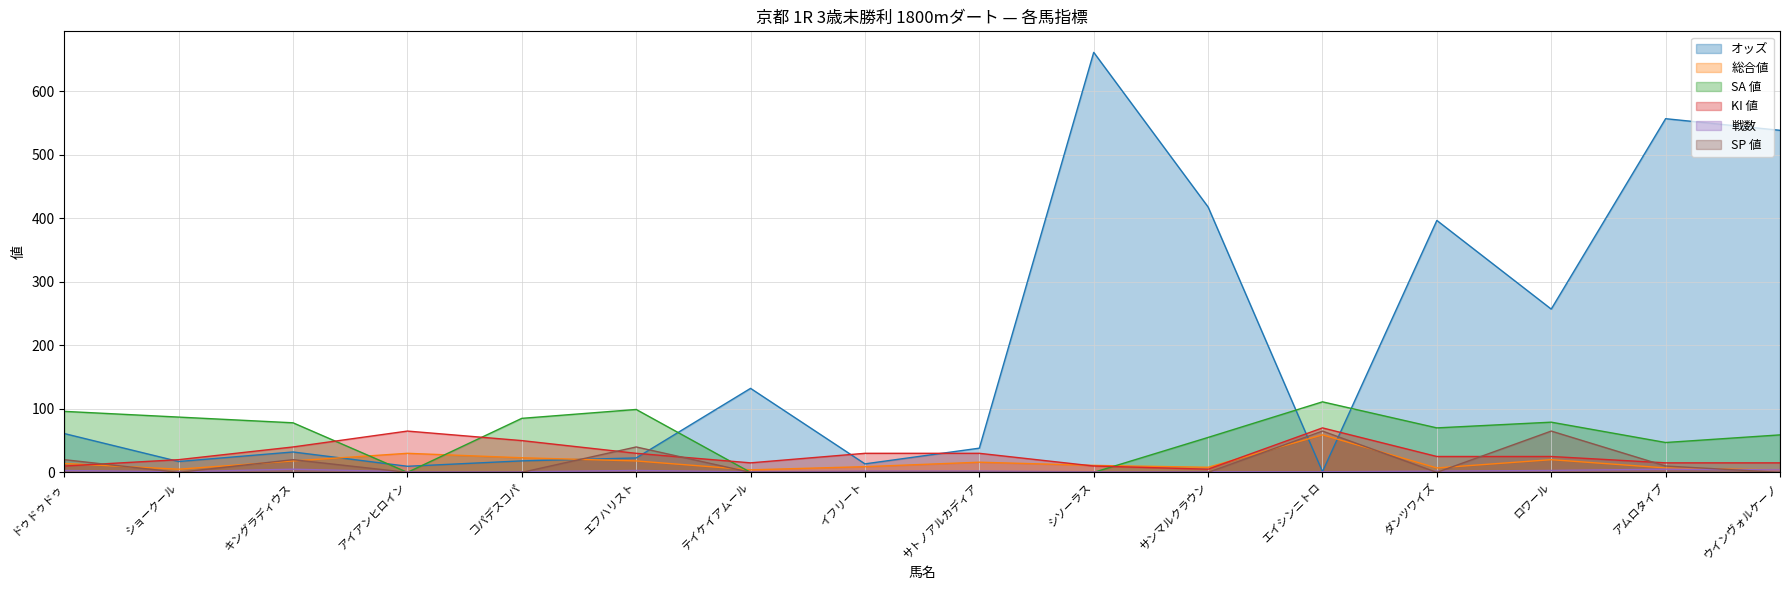

Does the chart display data point markers on the line(s)?

No